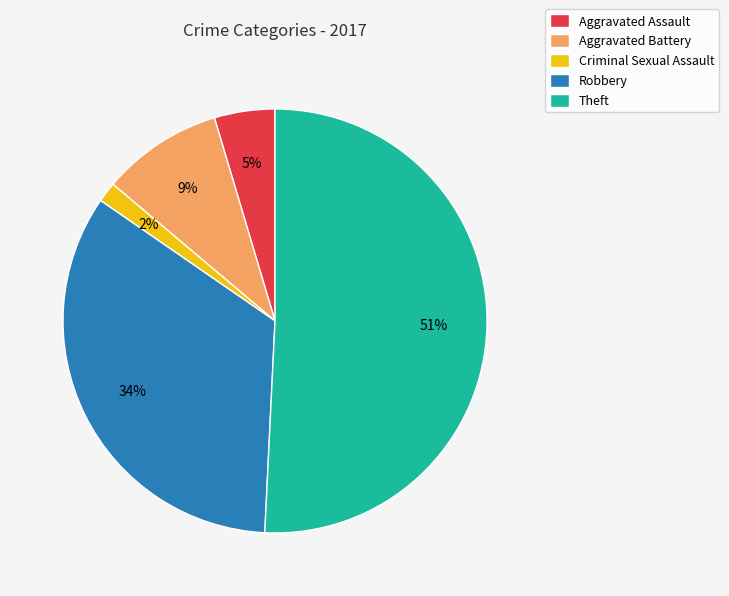

Is it true that Robbery is 34% of the pie?

True